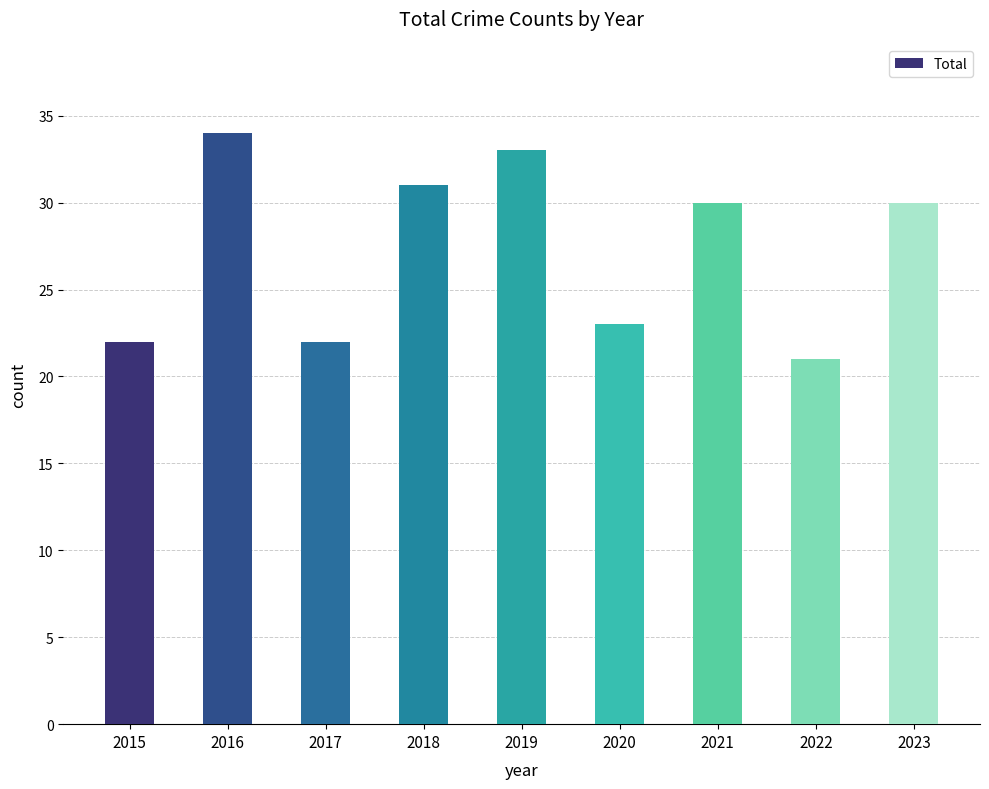

What is the sum of all values?

246